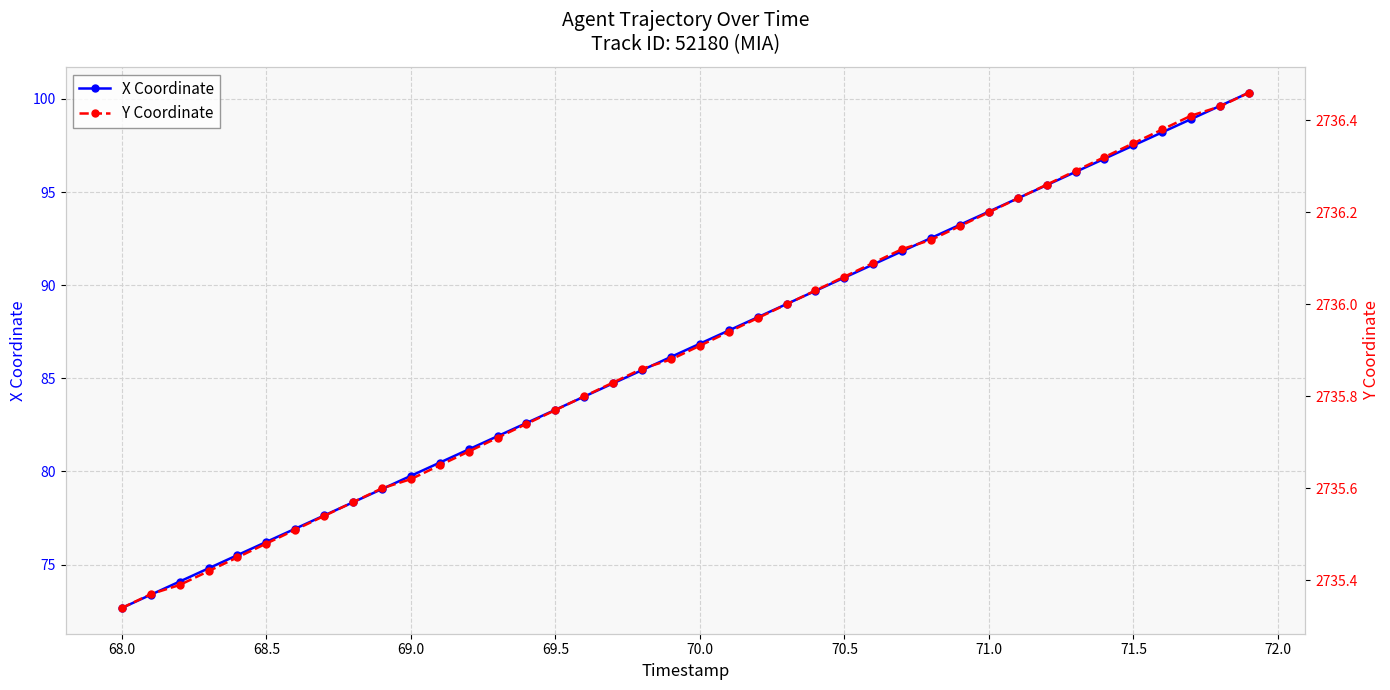

Rank the series by their maximum value, from lowest to highest.

X Coordinate, Y Coordinate